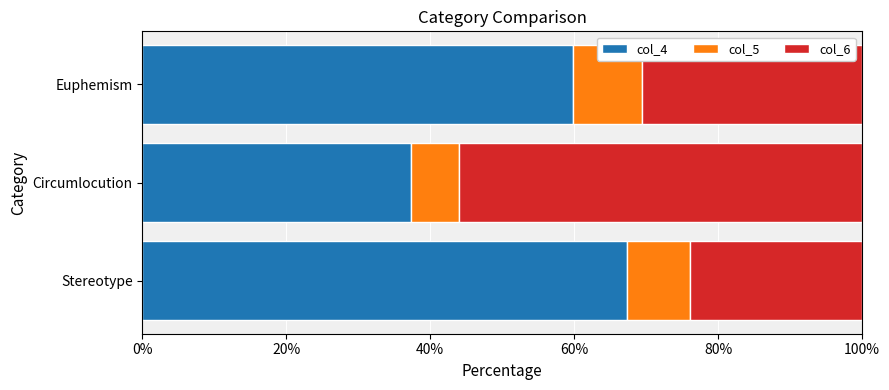

True or false: col_4 has a value of 92.8 at Euphemism.

False